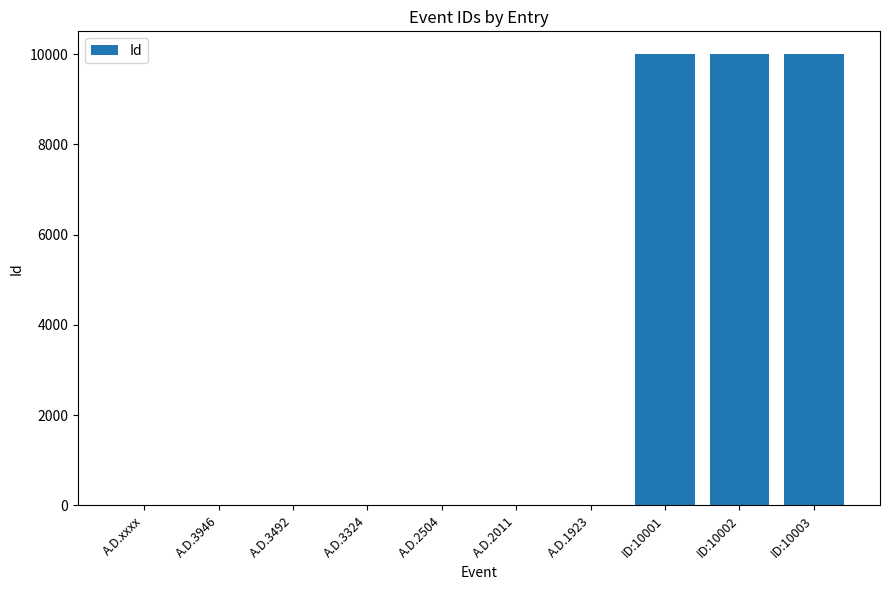

What is the sum of all values?

30027